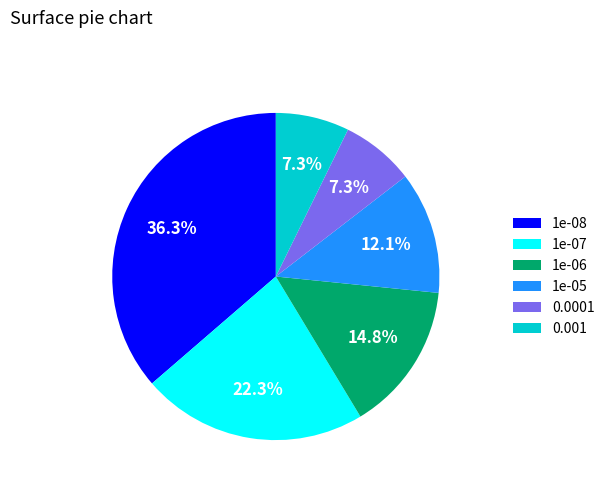

Count the number of slices in the pie.

6